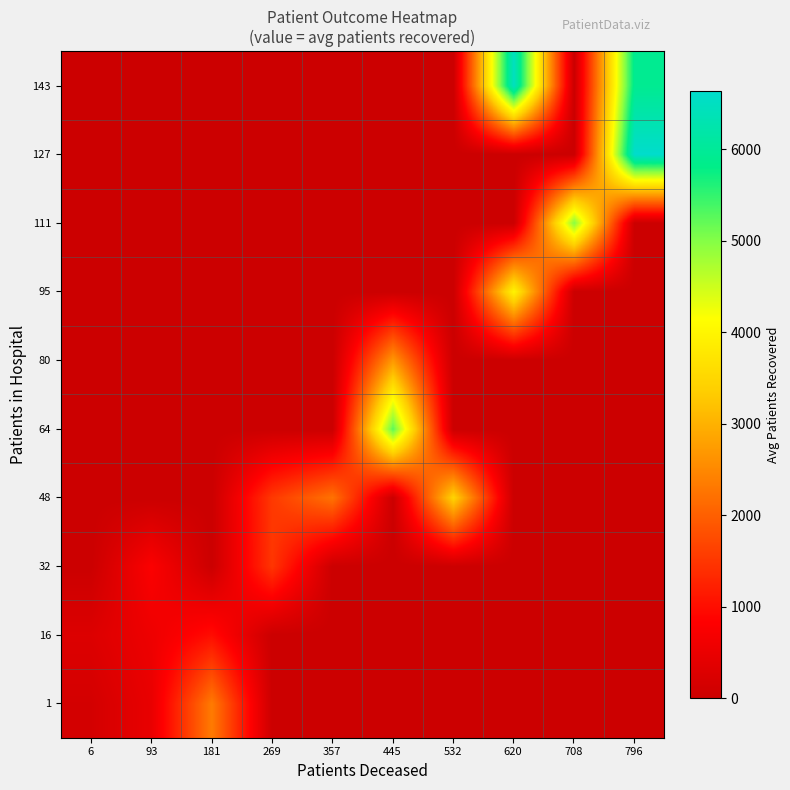

At which category is the sum across all series the highest?

796